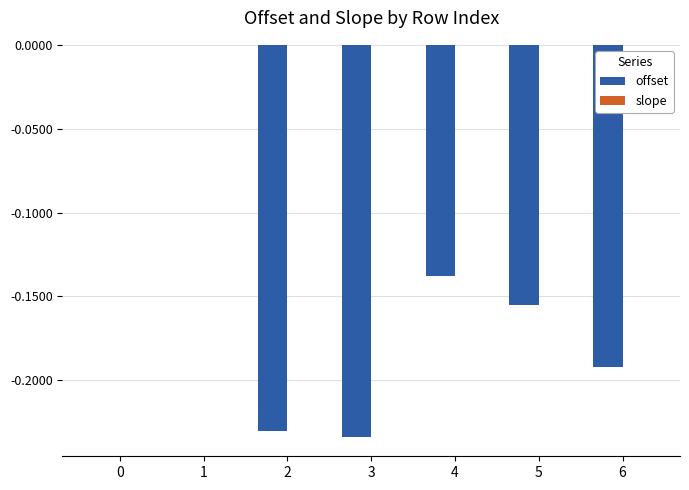

The offset series shows -0.4 at 3. True or false?

False